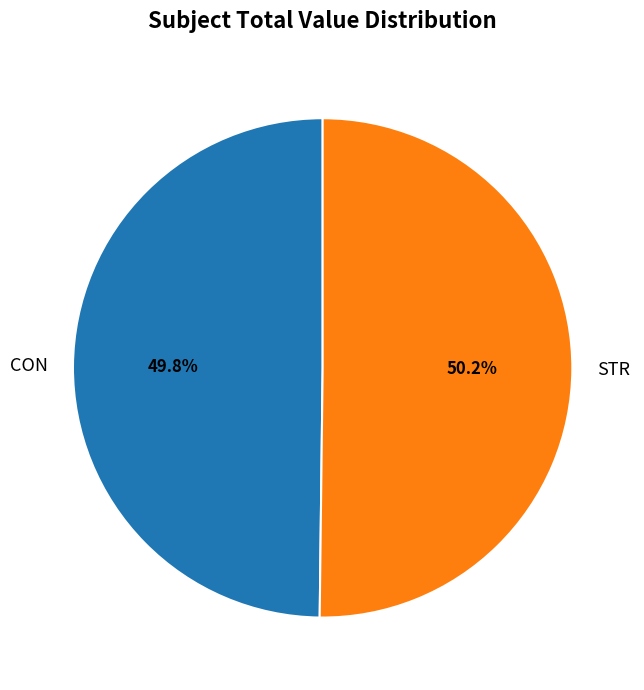

To the nearest percent, what is the combined percentage of STR and CON?

100%